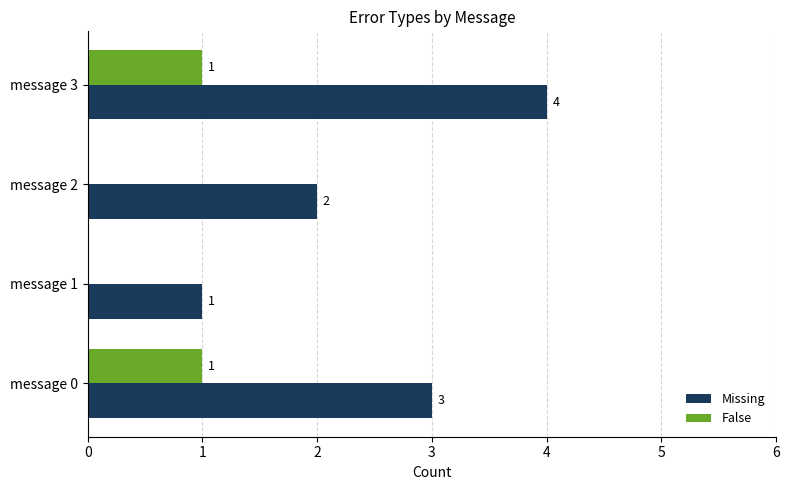

The value of Missing at message 3 is 7. True or false?

False